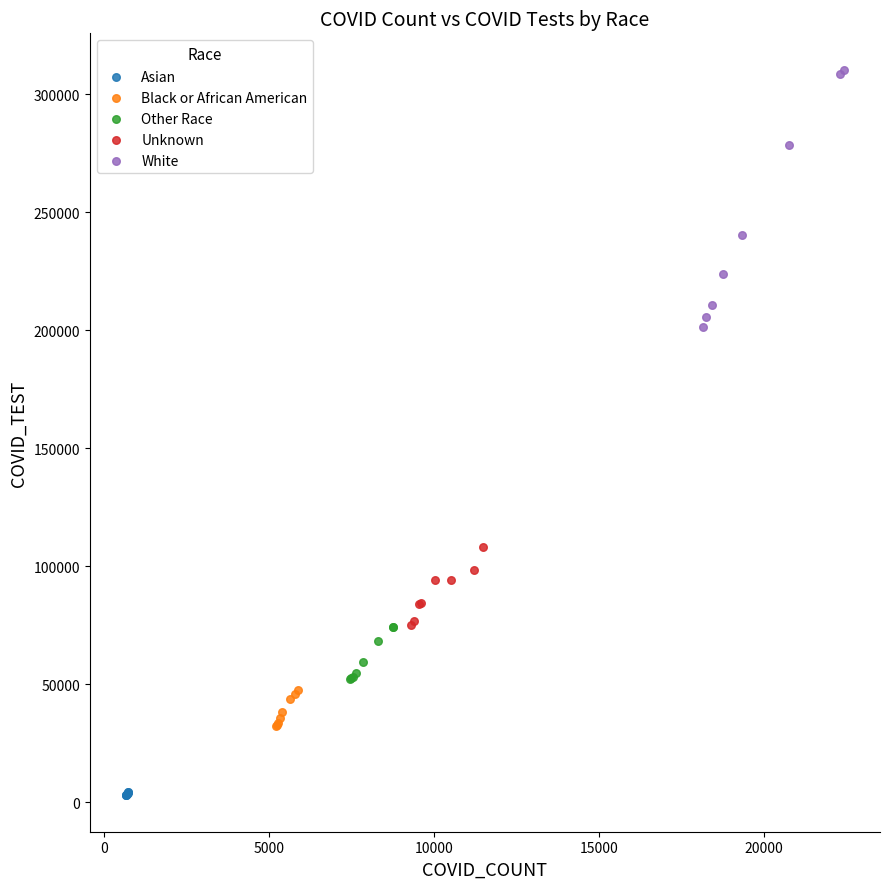

What are all the series names shown in the legend?

Asian, Black or African American, Other Race, Unknown, White